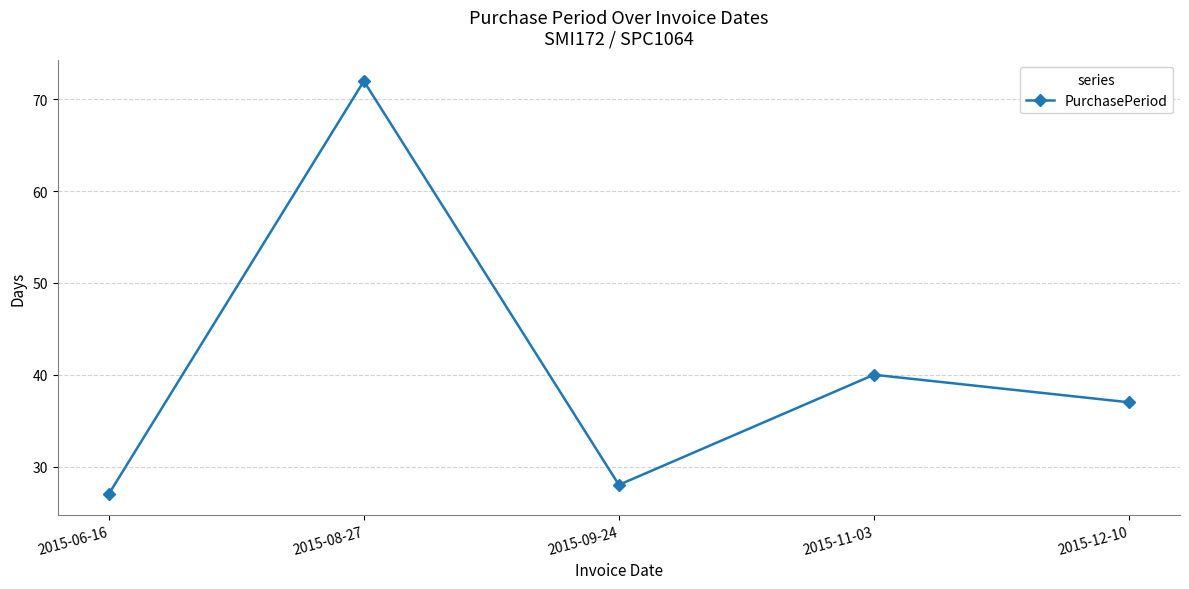

What is the smallest value displayed?

27